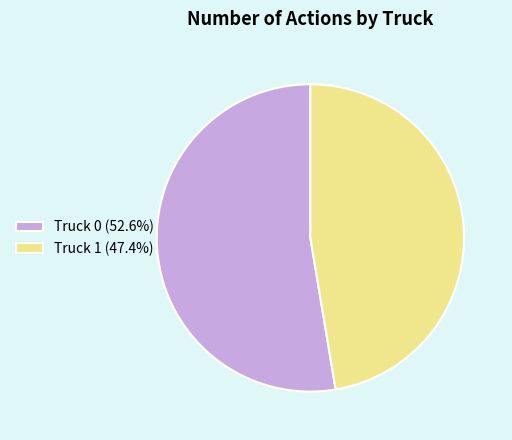

Combined, do Truck 0 (52.6%) and Truck 1 (47.4%) account for over 50%?

Yes